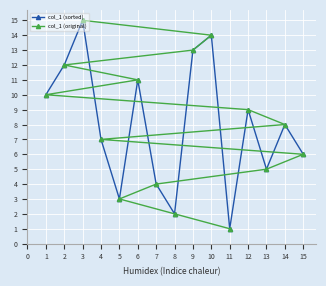

True or false: col_1 (sorted) has a value of 6 at 9.

False